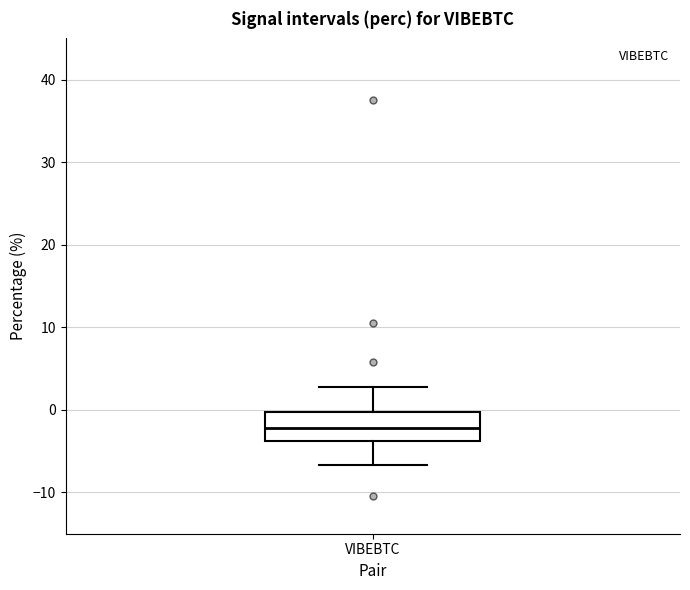

Read this box plot against the y-axis: the position of the median line, the range covered by the box, and the ends of both whiskers. The values are not printed on the chart, so give them approximately, as read against the axis.

median -2, box -4 to 0, whiskers -7 to 3